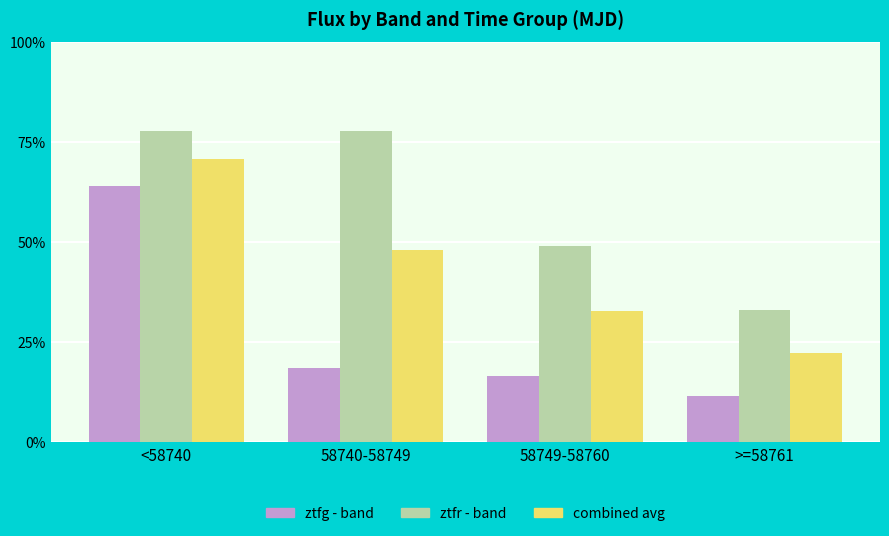

What is the minimum value for ztfg - band?

11.4